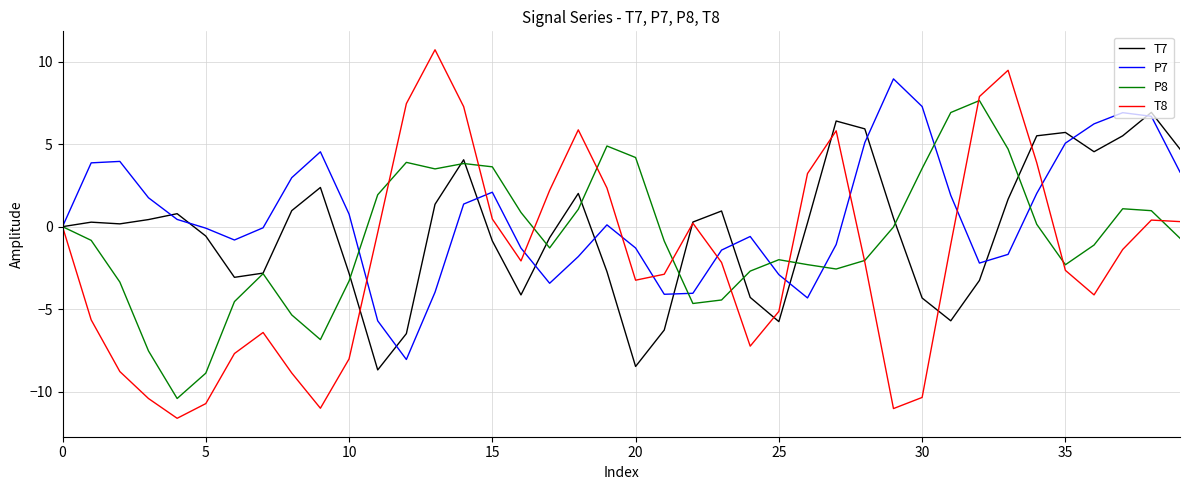

Which series has the largest range (max minus min)?

T8